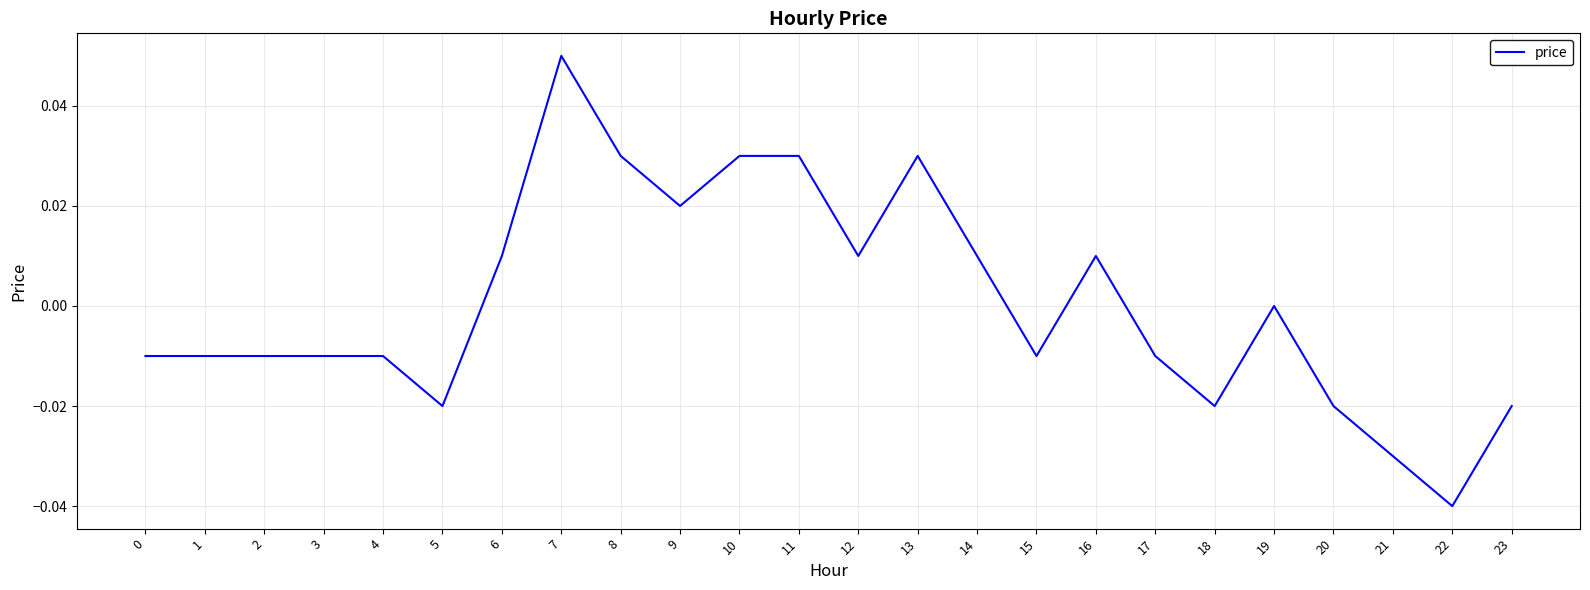

How many values are between 0 and 1?

11